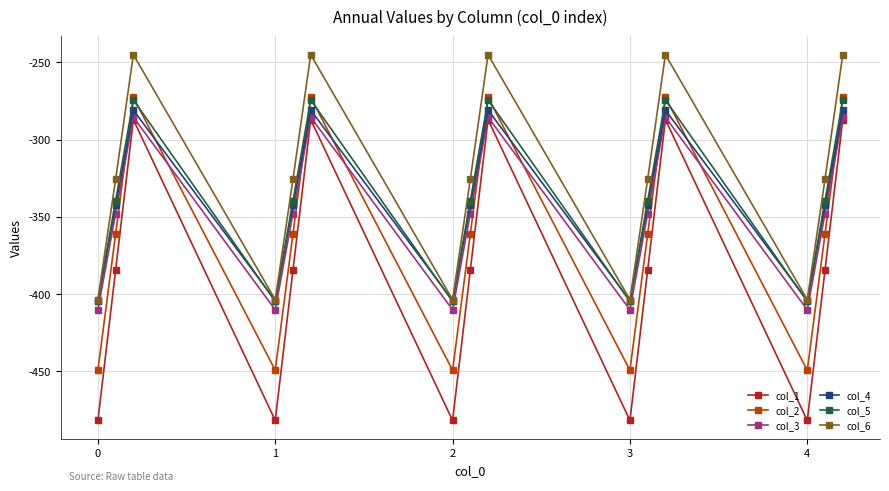

True or false: col_5 and col_3 intersect in this chart.

False